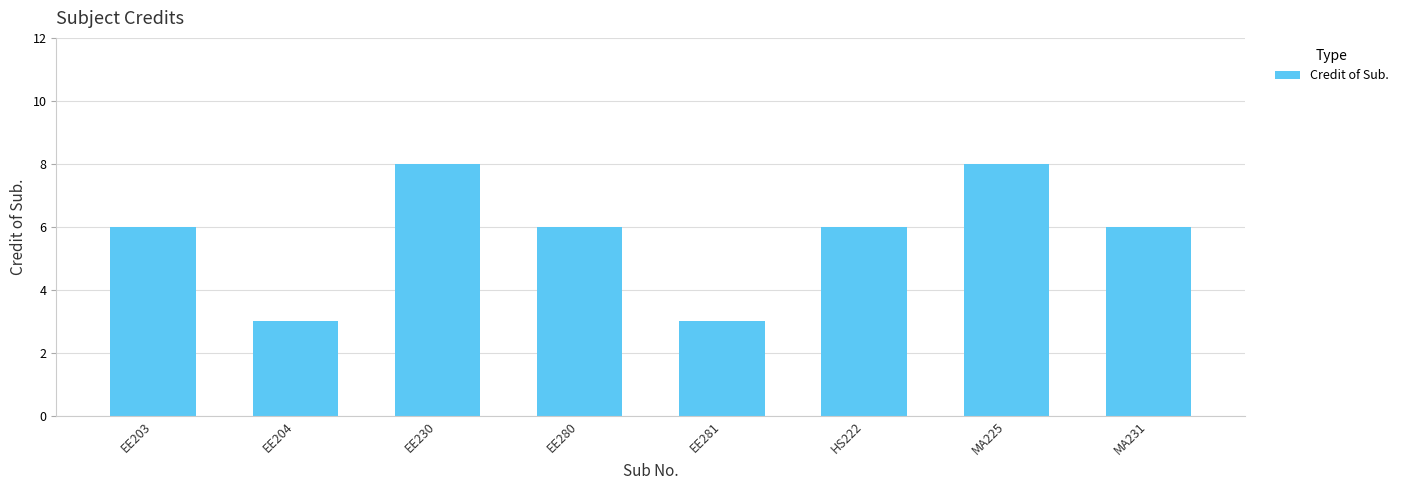

What is the difference between the maximum and second lowest values?

5